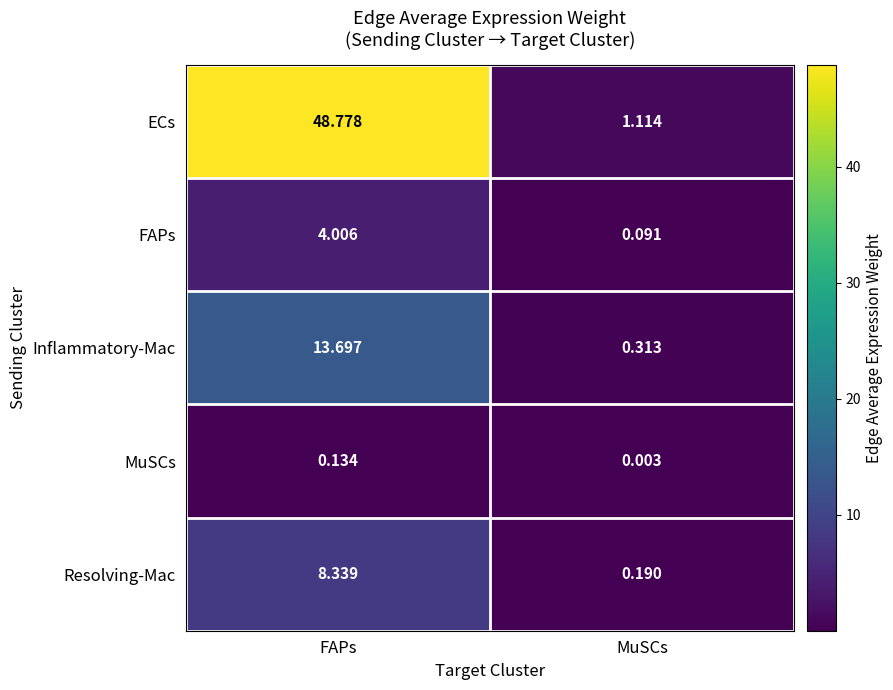

Which category has the highest value in the Inflammatory-Mac series?

FAPs